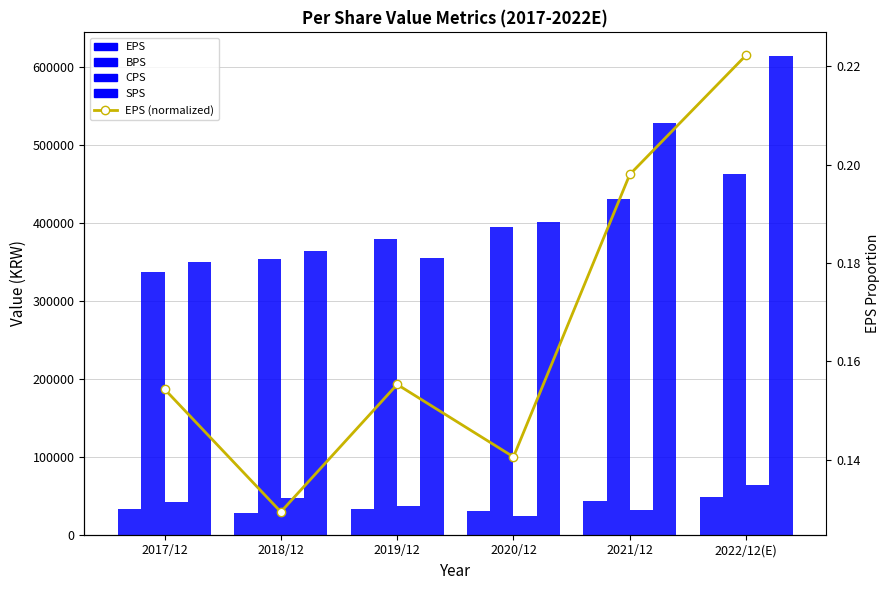

The value of SPS at 2017/12 is 486958.2. True or false?

False